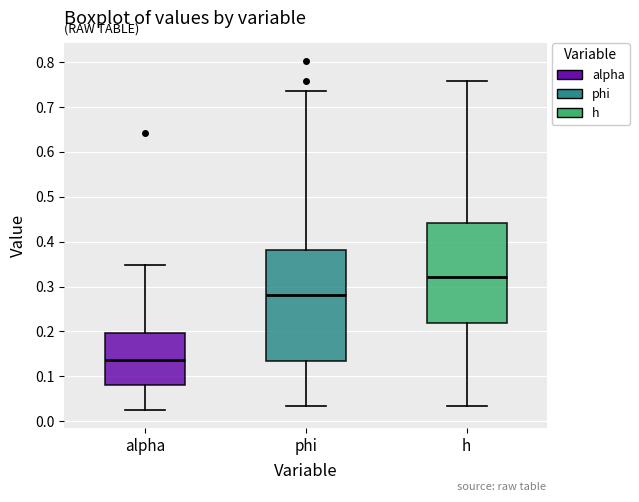

Reading left to right, read every box against the y-axis: the position of its median line, the range the box covers, and the ends of its whiskers. The values are not printed on the chart, so give them approximately, as read against the axis.

alpha: median 0.14, box 0.08 to 0.20, whiskers 0.02 to 0.35
phi: median 0.28, box 0.13 to 0.38, whiskers 0.03 to 0.74
h: median 0.32, box 0.22 to 0.44, whiskers 0.03 to 0.76